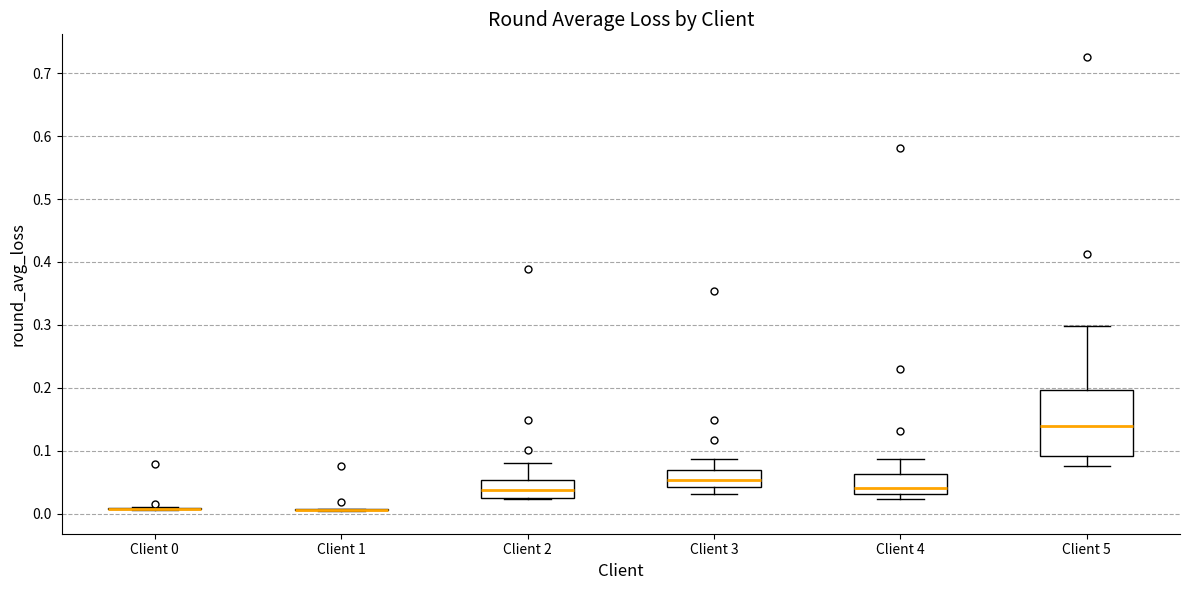

Reading left to right, read every box against the y-axis: the position of its median line, the range the box covers, and the ends of its whiskers. The values are not printed on the chart, so give them approximately, as read against the axis.

Client 0: box collapsed to a line at 0.01, whiskers 0.01 to 0.01
Client 1: box collapsed to a line at 0.01, whiskers 0.00 to 0.01
Client 2: median 0.04, box 0.03 to 0.05, whiskers 0.02 to 0.08
Client 3: median 0.05, box 0.04 to 0.07, whiskers 0.03 to 0.09
Client 4: median 0.04, box 0.03 to 0.06, whiskers 0.02 to 0.09
Client 5: median 0.14, box 0.09 to 0.20, whiskers 0.08 to 0.30